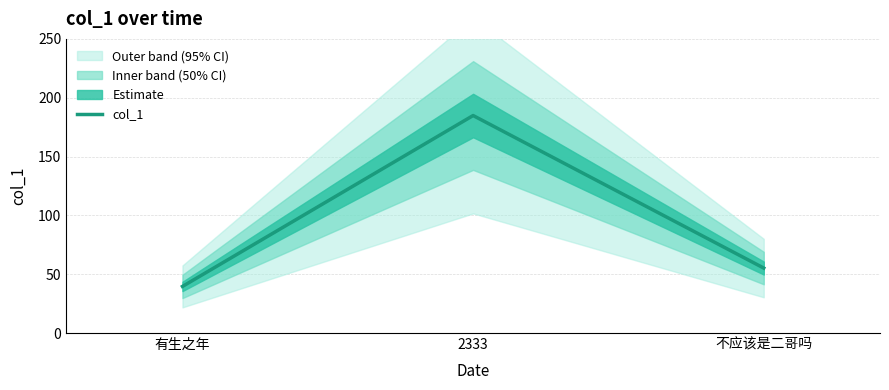

The value at 2333 is 80.3. True or false?

False